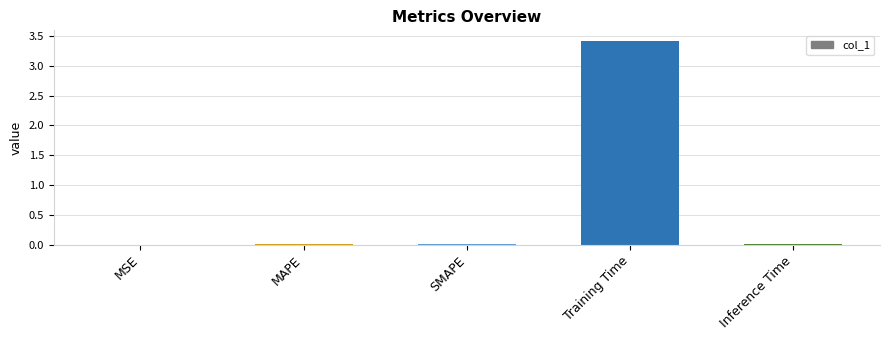

What is the sum of all values?

3.5